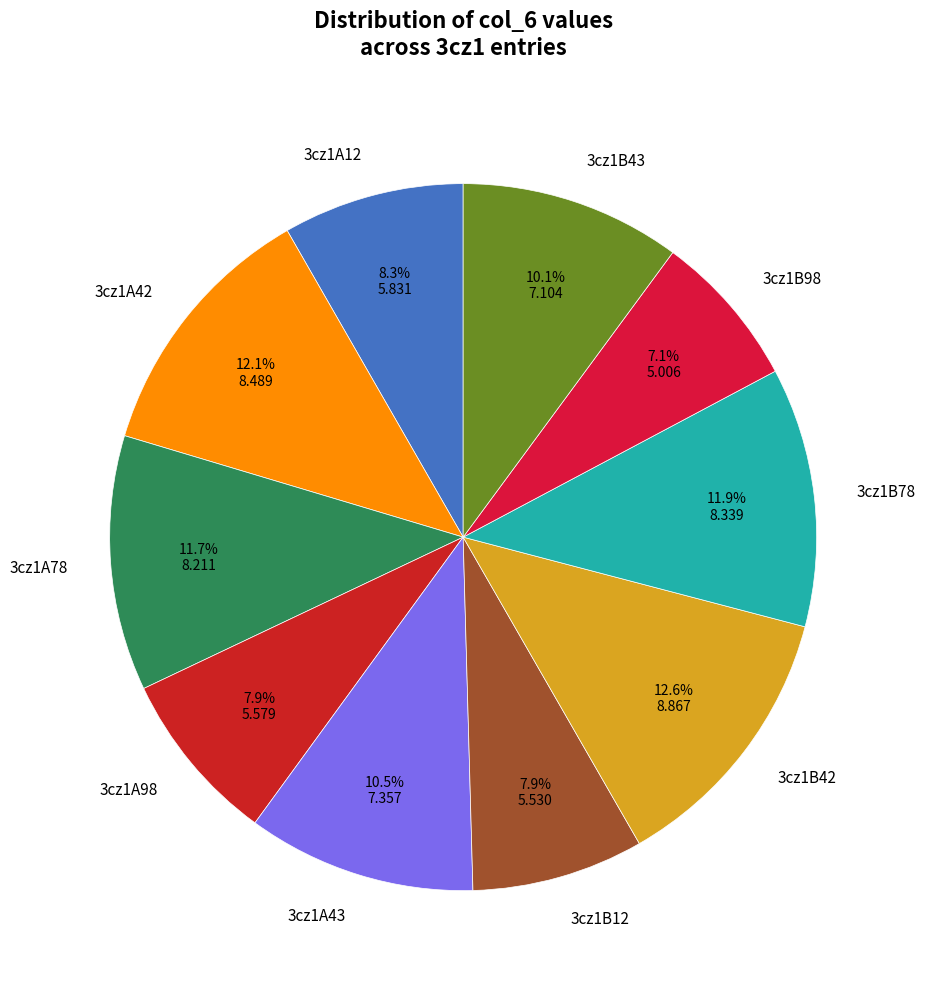

To the nearest percent, what is the difference between the largest and smallest slice percentages?

5%